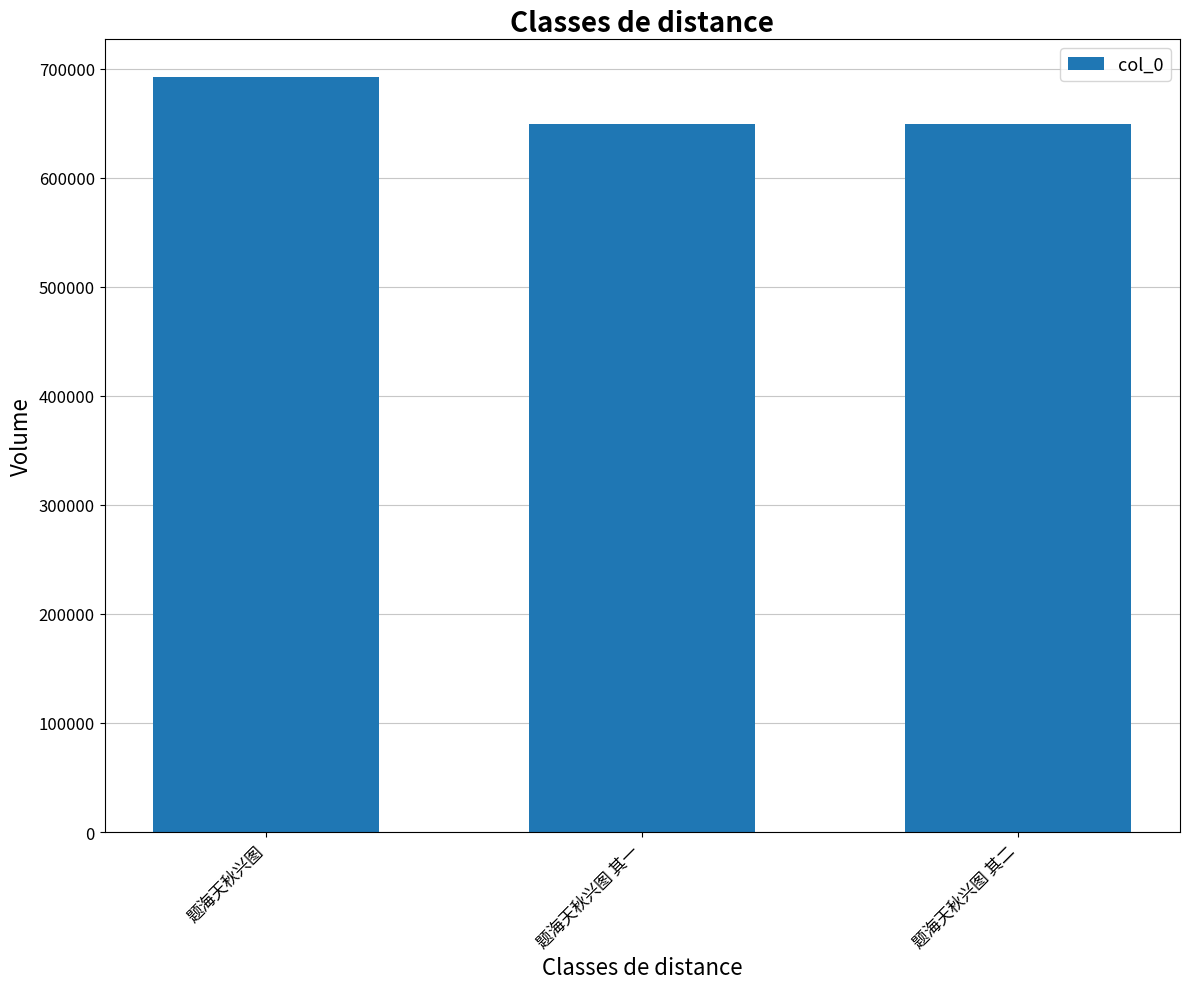

How many bars are there in total?

3